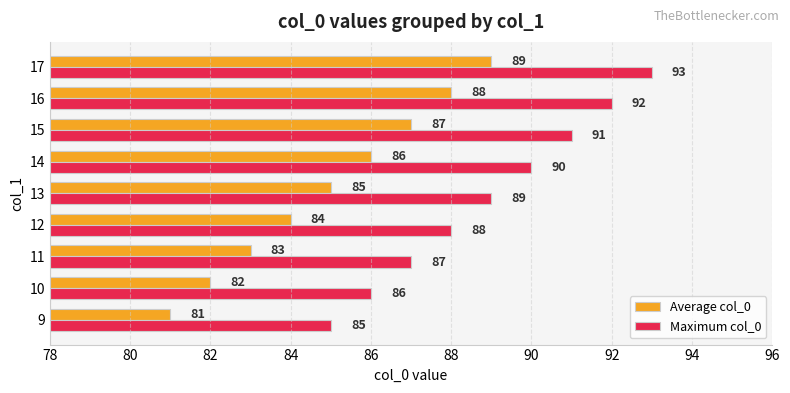

What is the average value of the Maximum col_0 series?

89